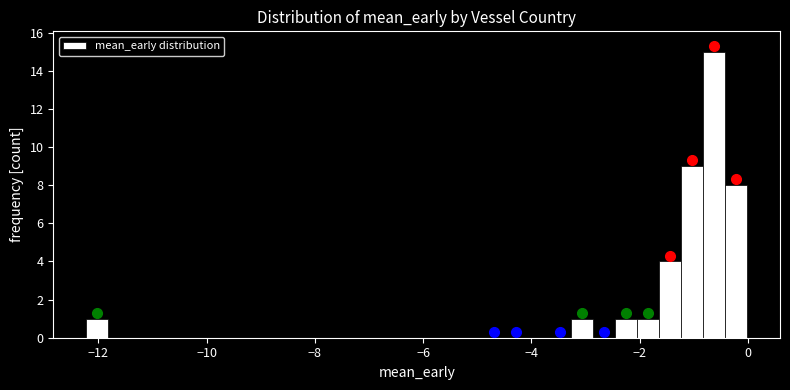

Around what value on the x-axis is the tallest bar? Give the approximate position of its centre, as read against the axis.

-0.6